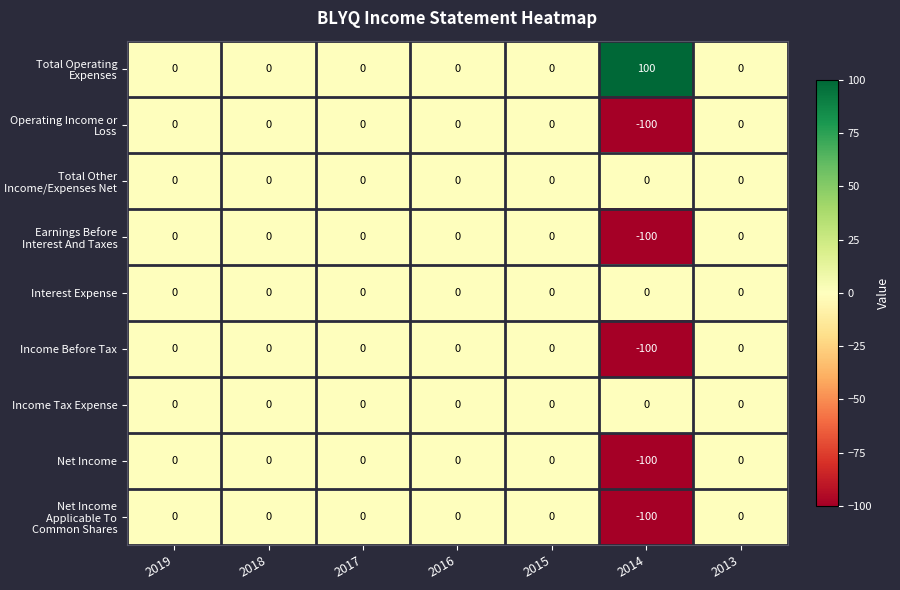

True or false: Net Income Applicable To Common Shares has a value of -52 at 2013.

False